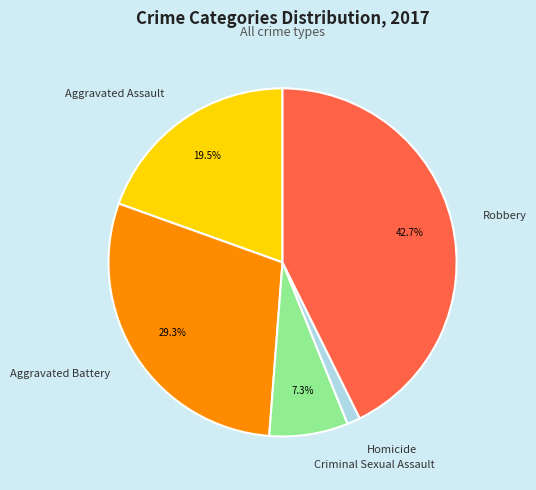

Count the number of slices in the pie.

5